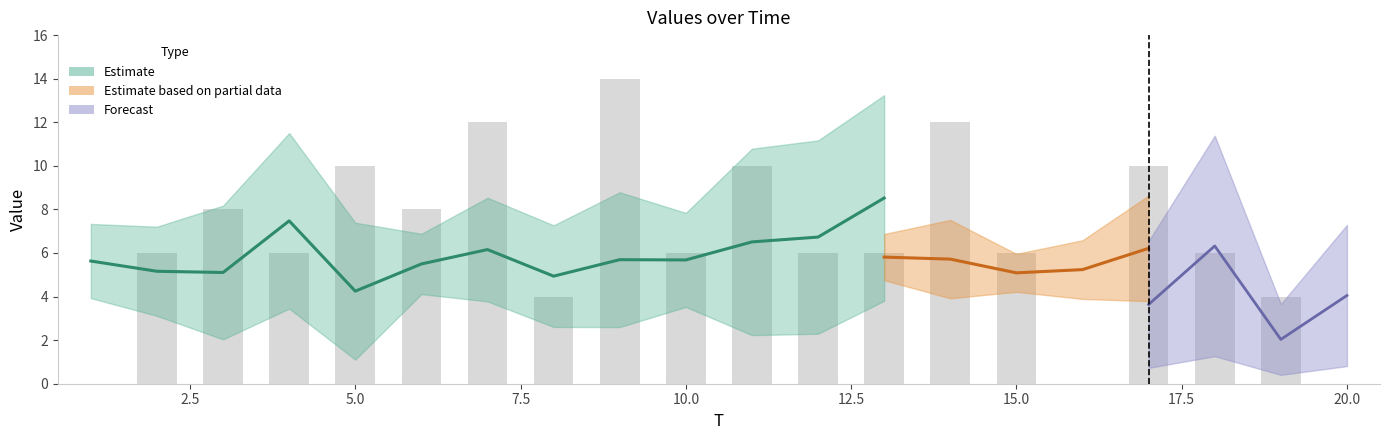

Count the number of categories in the chart.

20